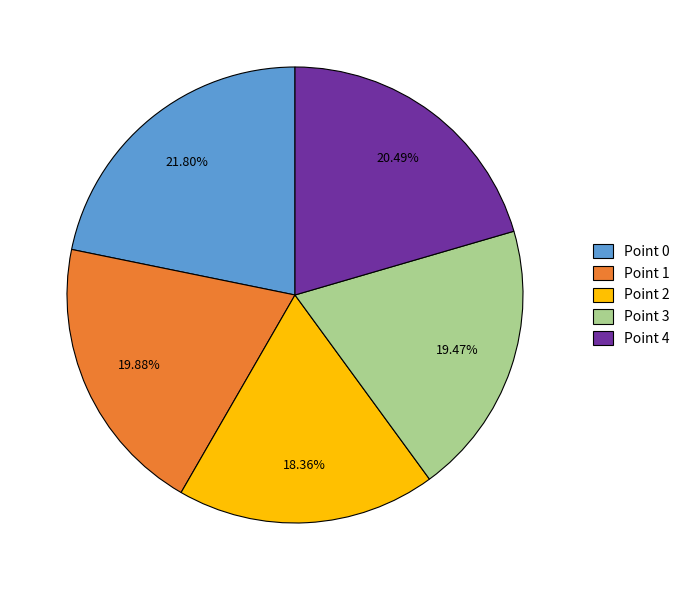

To the nearest percent, what is the average slice percentage?

20%